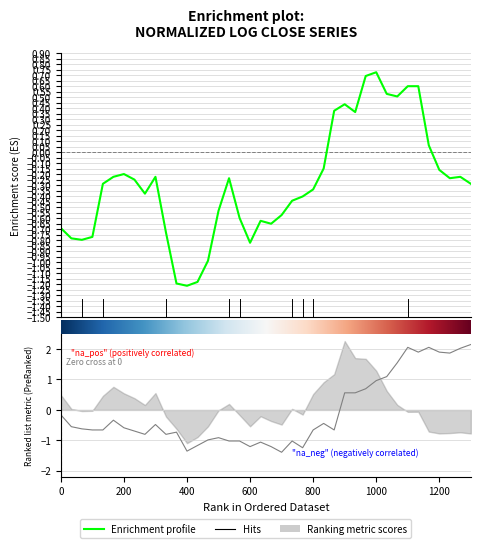

At which category does the chart reach its minimum across all series?

21